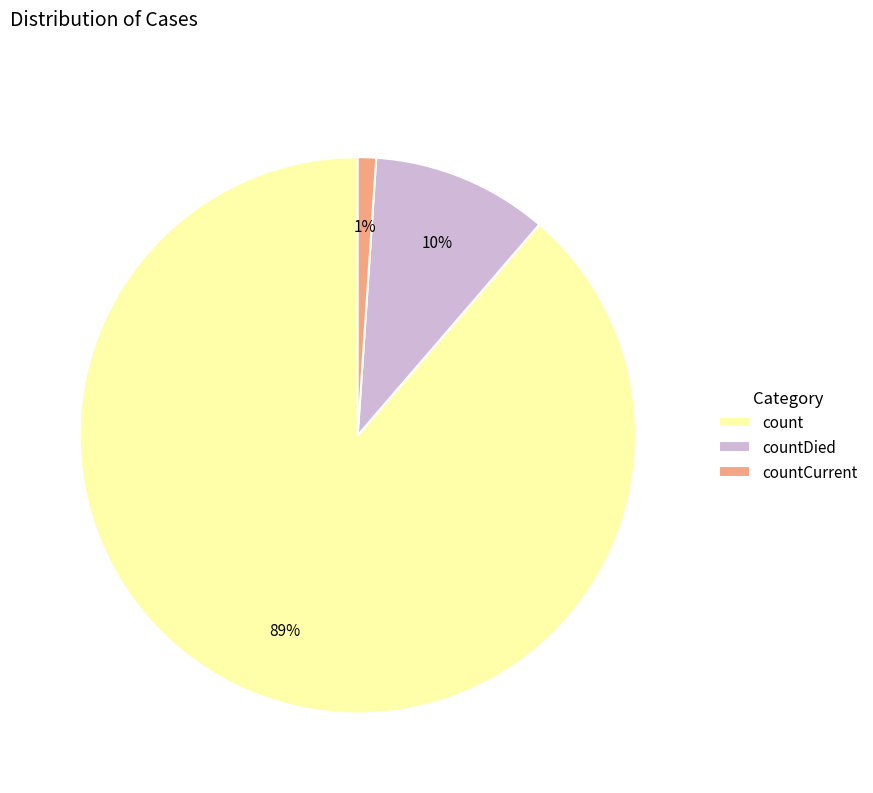

What percentage is the countDied slice, to the nearest percent?

10%